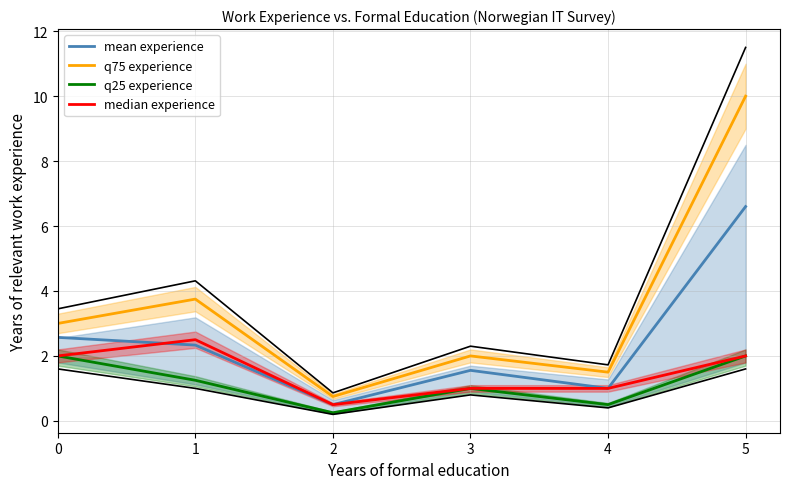

What is the total value across all series at 4?

4.0